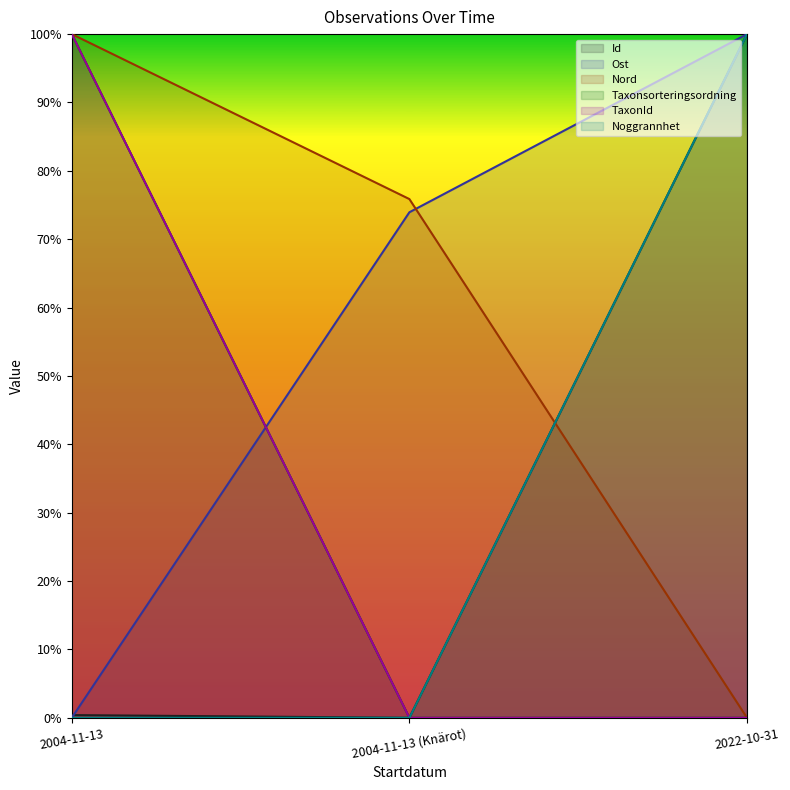

What is the label of the 3rd point from the right?

2004-11-13